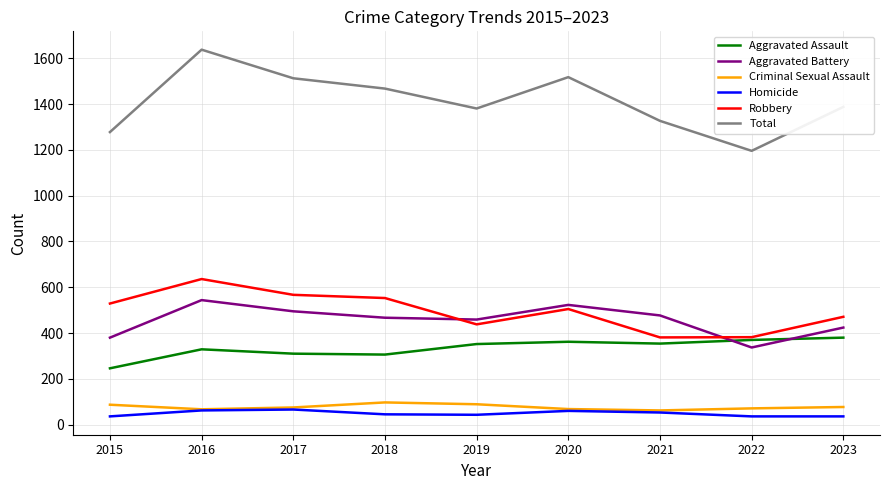

Count the number of data series in this chart.

6